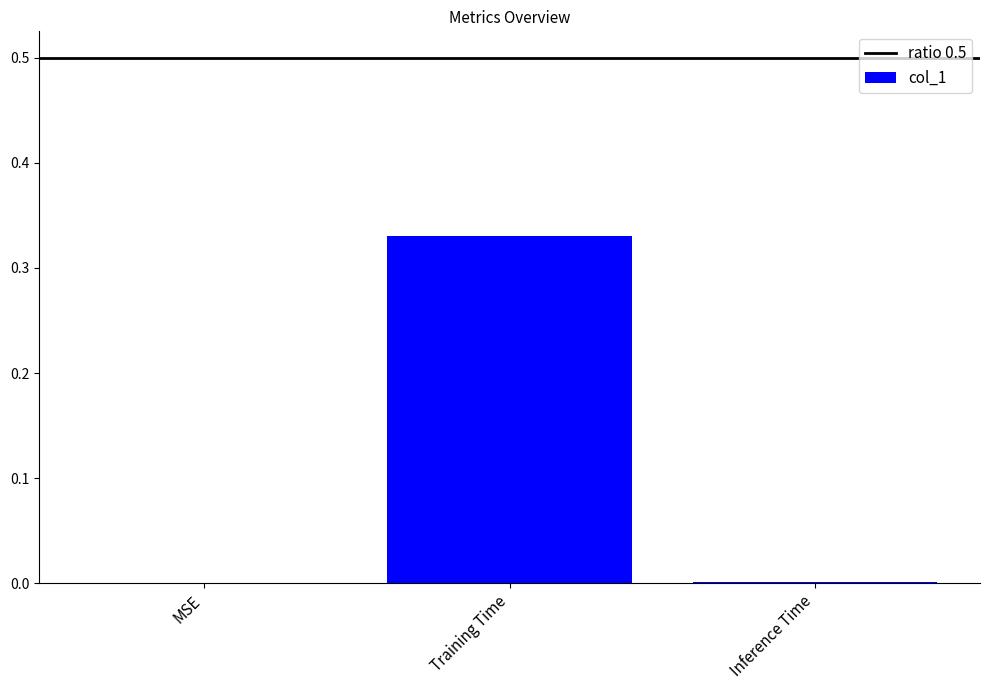

Which has a higher value, Training Time or MSE?

Training Time